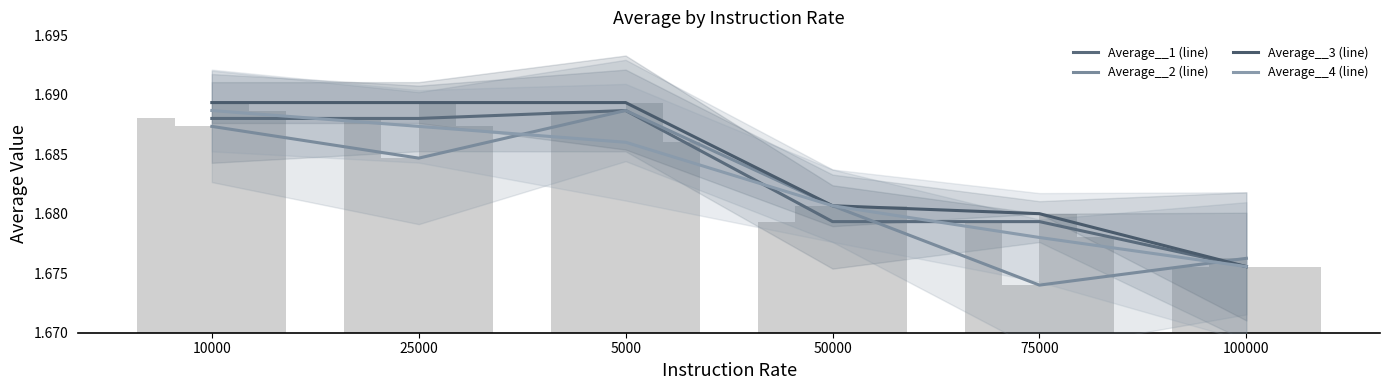

How many data points does each series have?

6